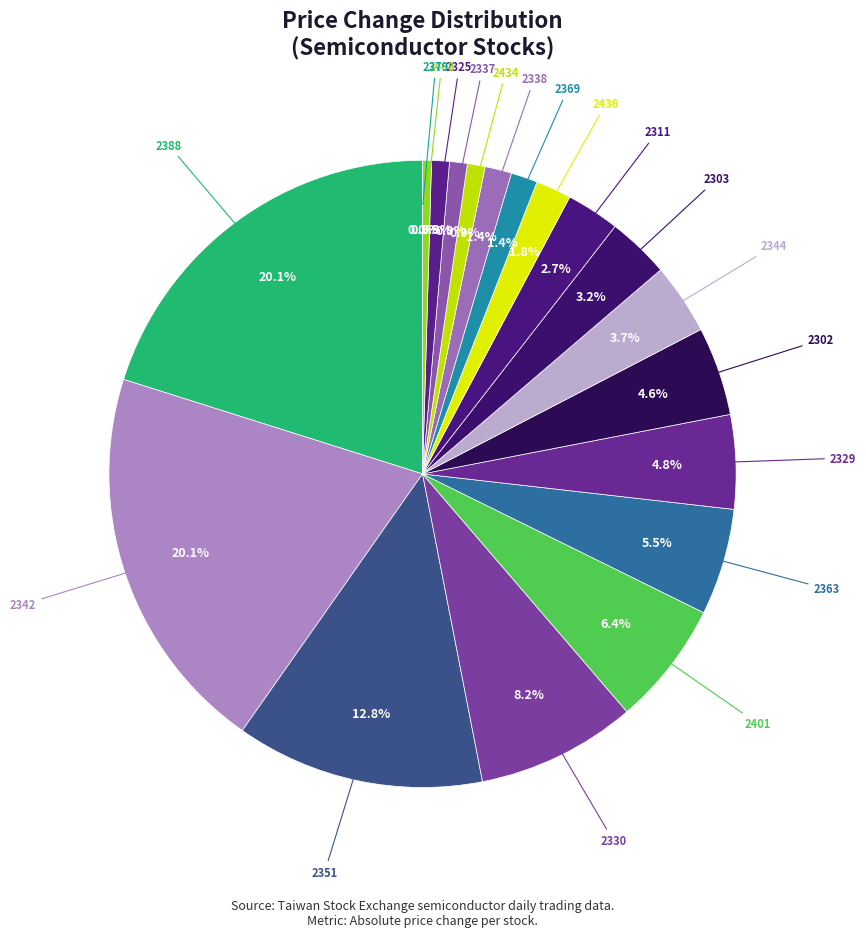

To the nearest percent, what is the average slice percentage?

5%